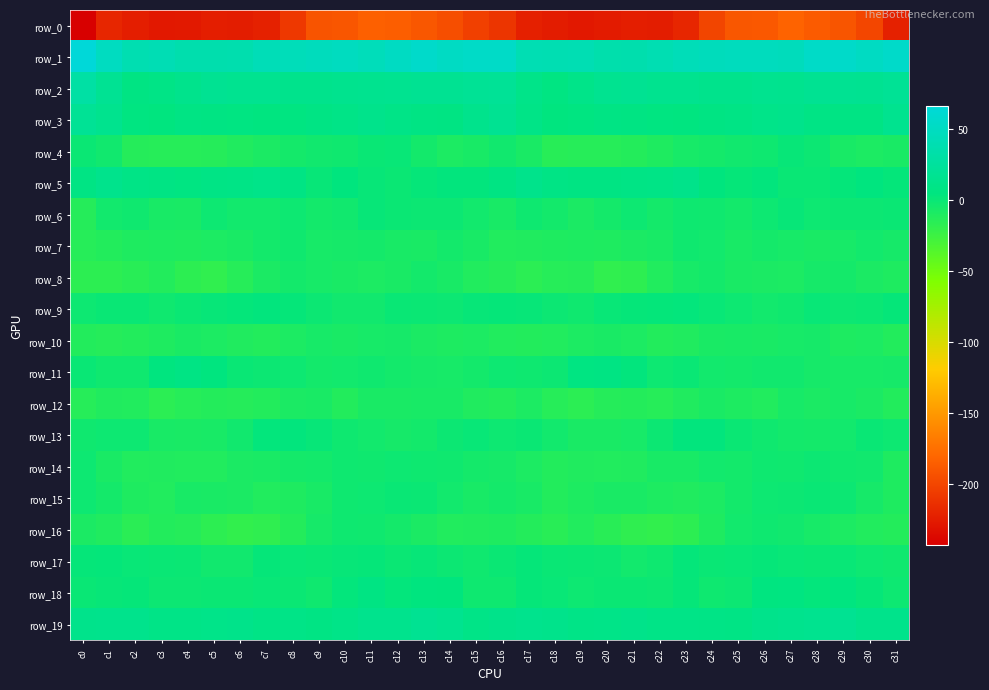

List the series in order of their peak value, lowest first.

row_0, row_12, row_10, row_8, row_7, row_16, row_14, row_15, row_4, row_6, row_17, row_9, row_13, row_18, row_11, row_5, row_19, row_3, row_2, row_1